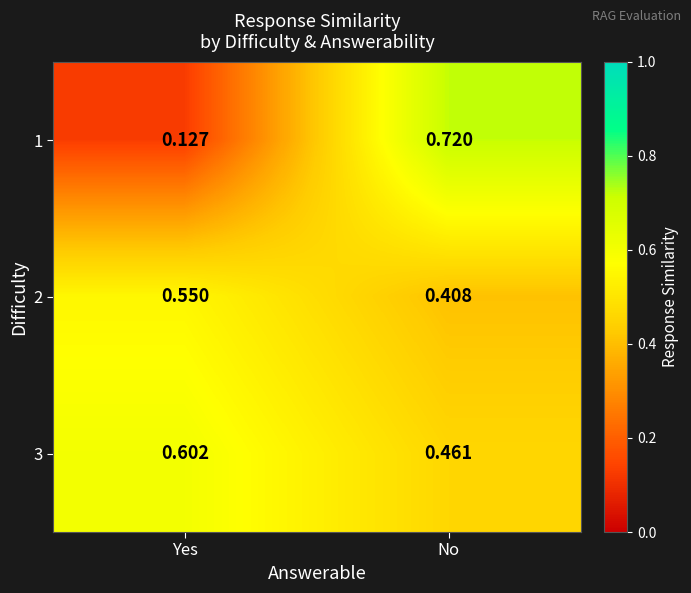

Which category has the lowest value across all series?

Yes